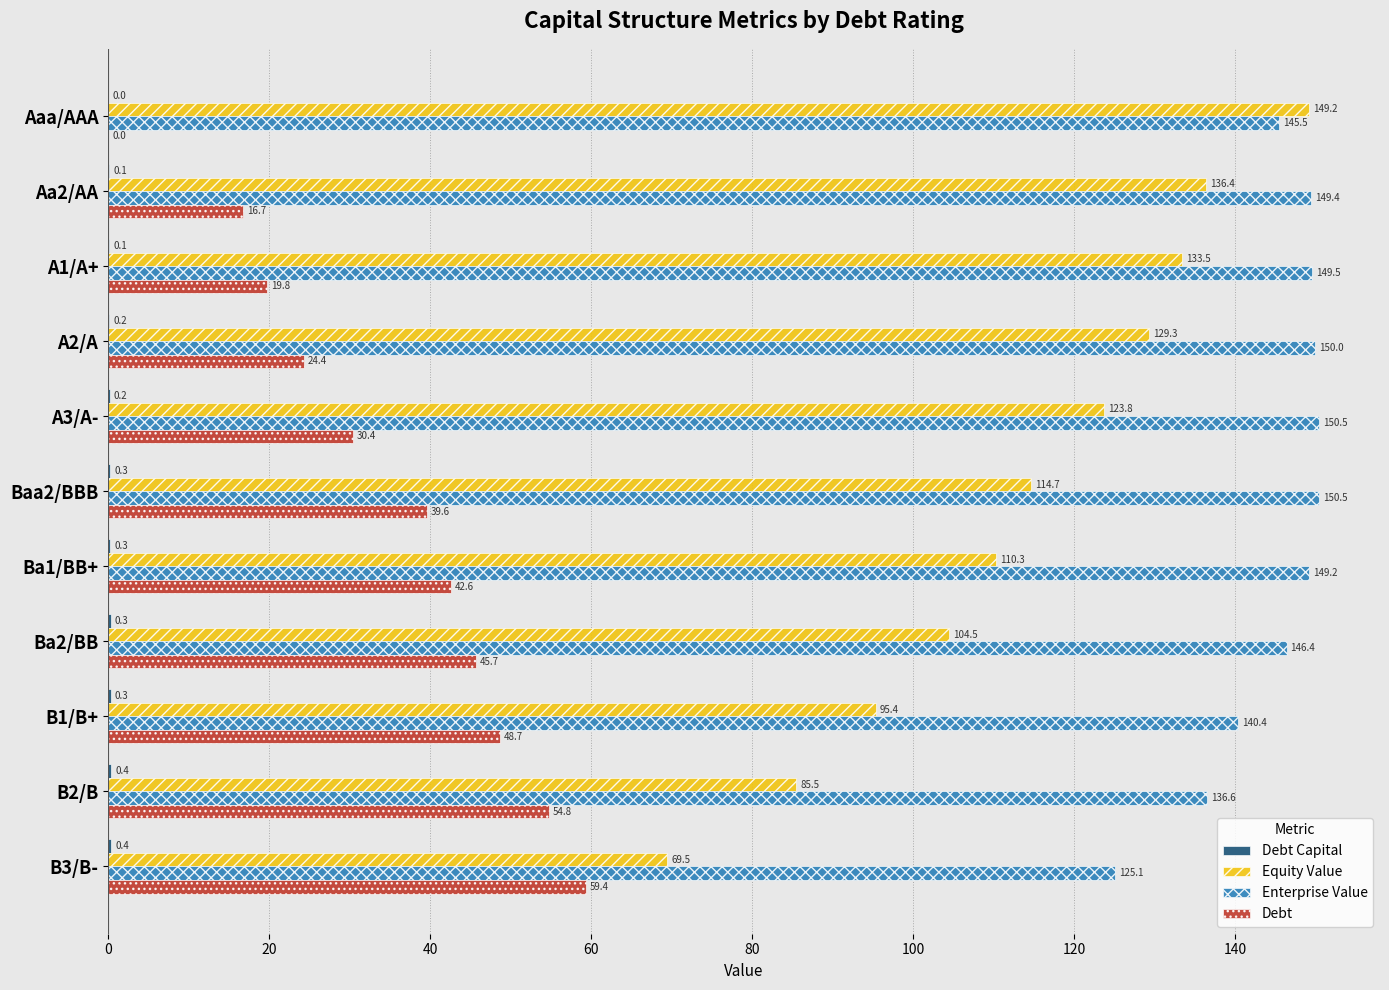

At which label is Enterprise Value closest to 137?

B2/B